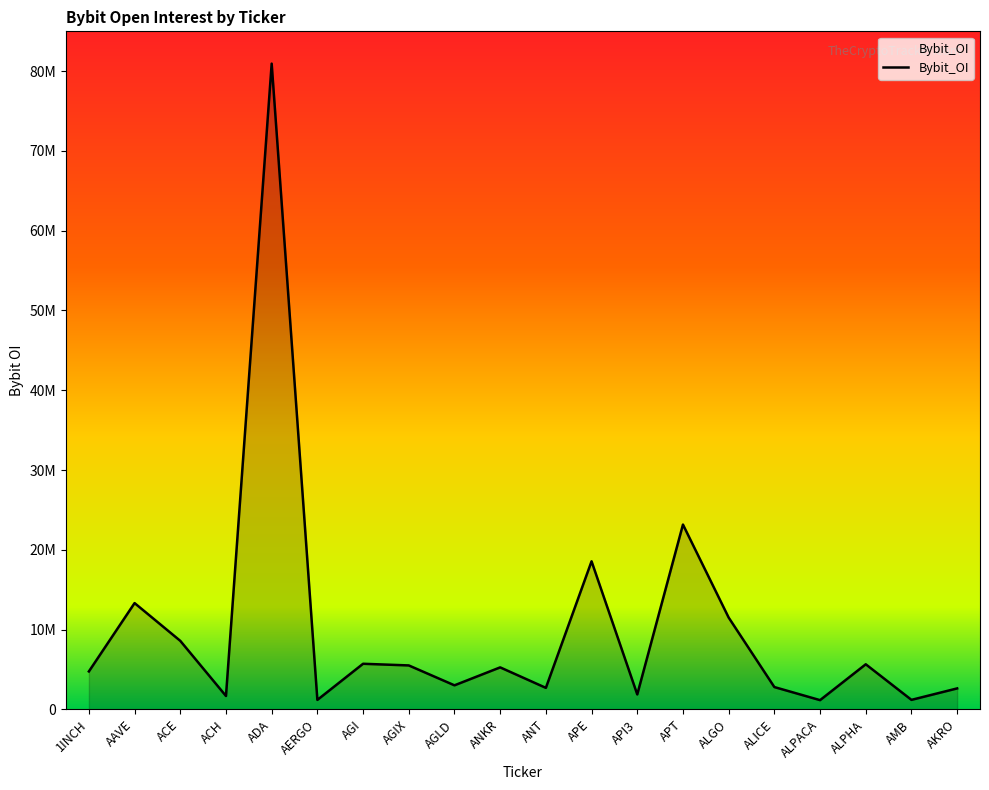

Does the chart display data point markers on the line(s)?

No